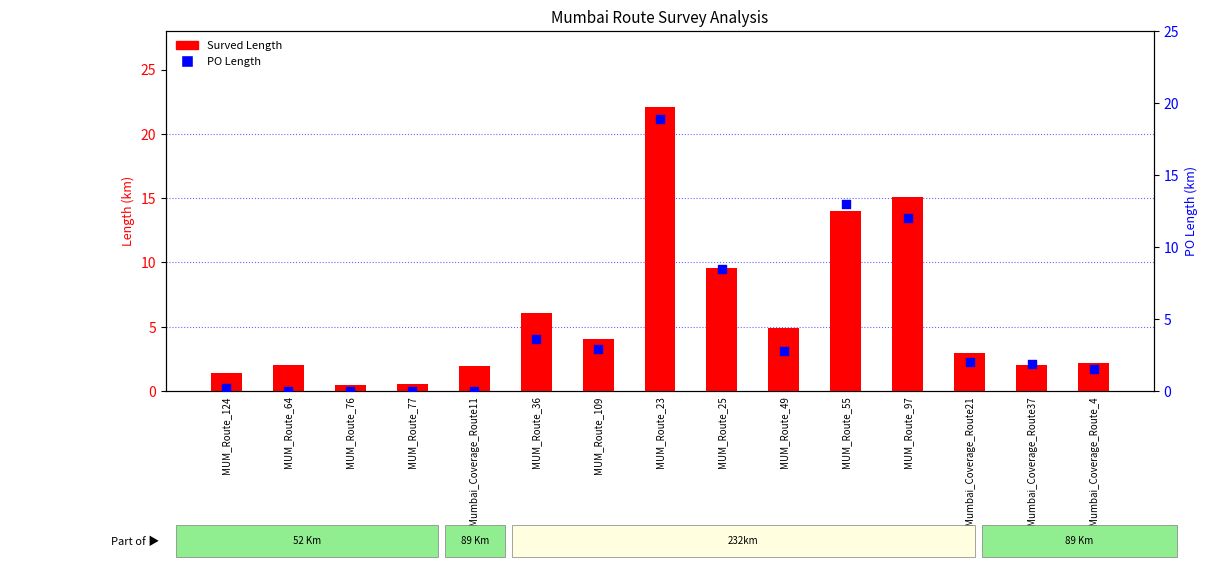

Which series reaches the maximum Y coordinate?

Surved Length